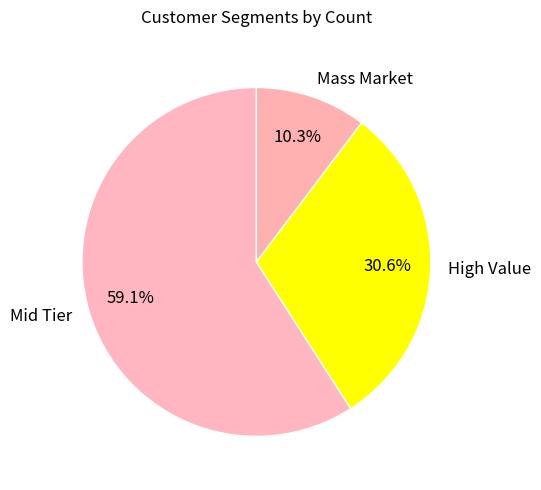

To the nearest percent, what is the difference between the largest and smallest slice percentages?

49%